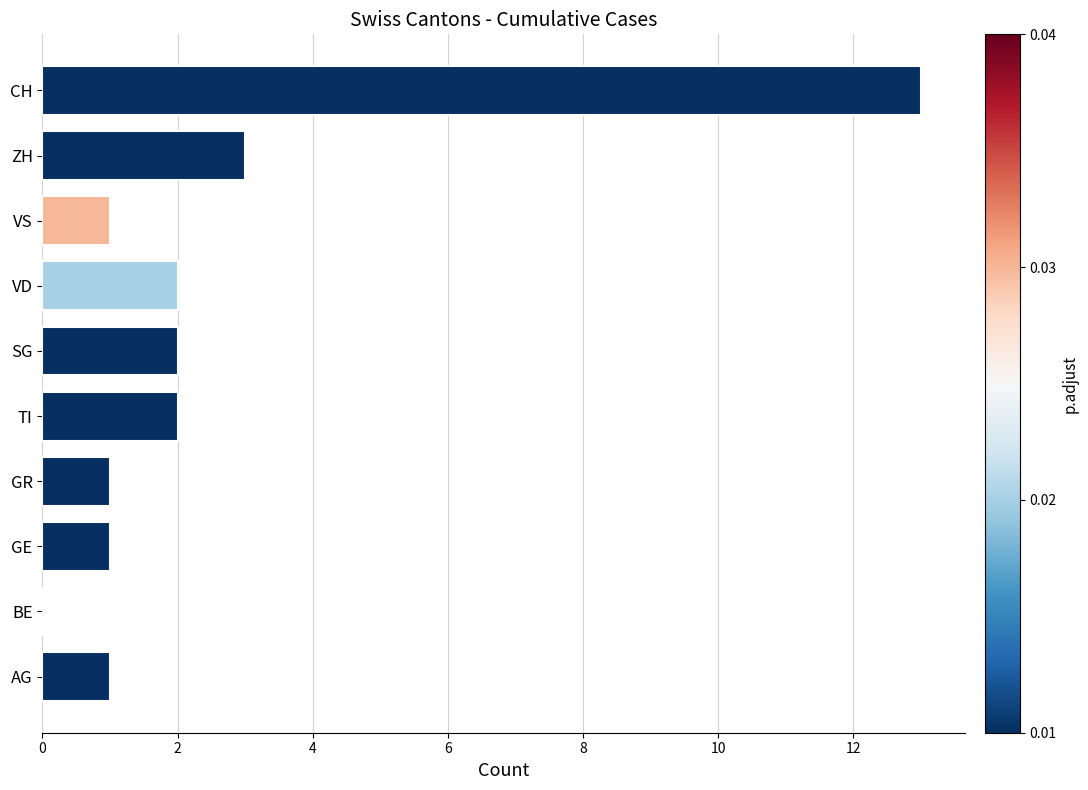

Are the bars horizontal?

Yes